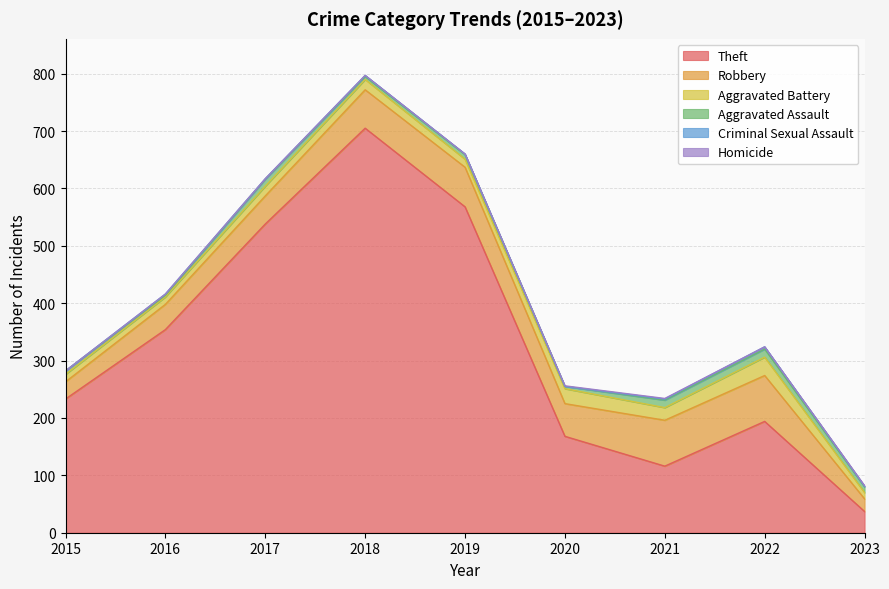

True or false: Homicide and Aggravated Battery intersect in this chart.

False